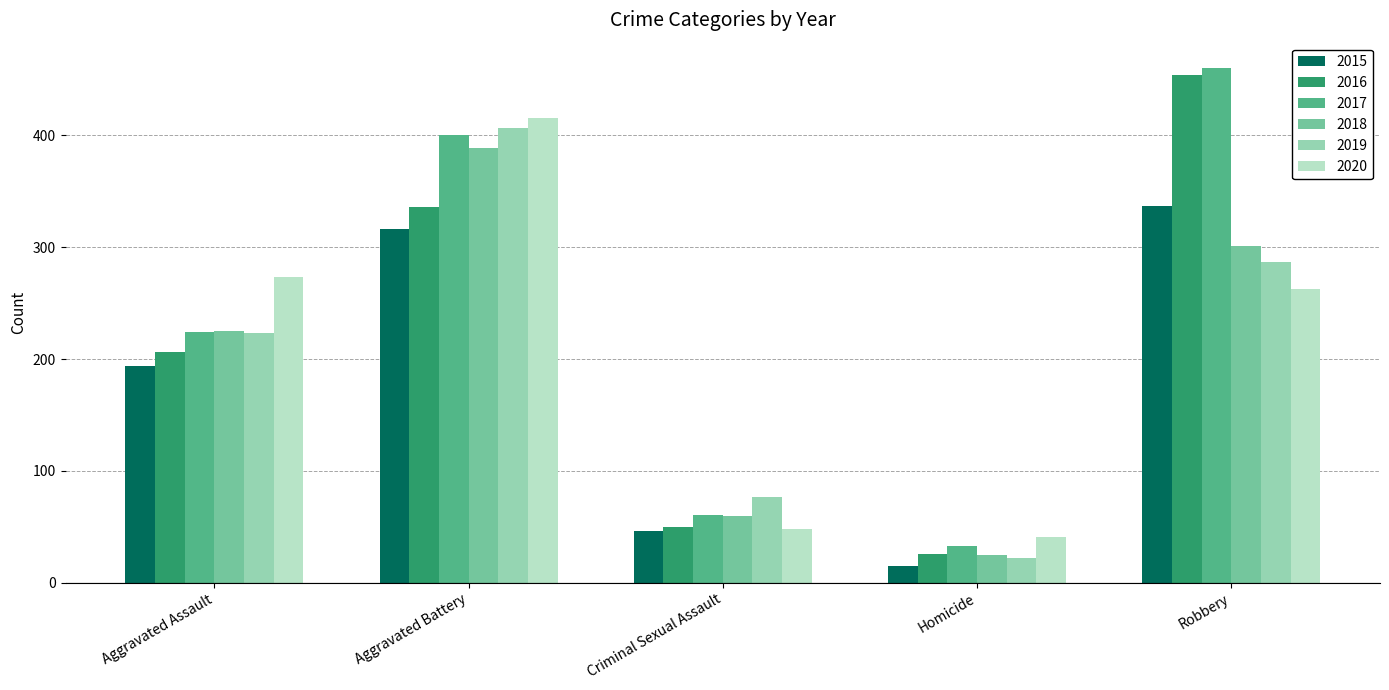

What is the lowest value of the 2015 series?

15